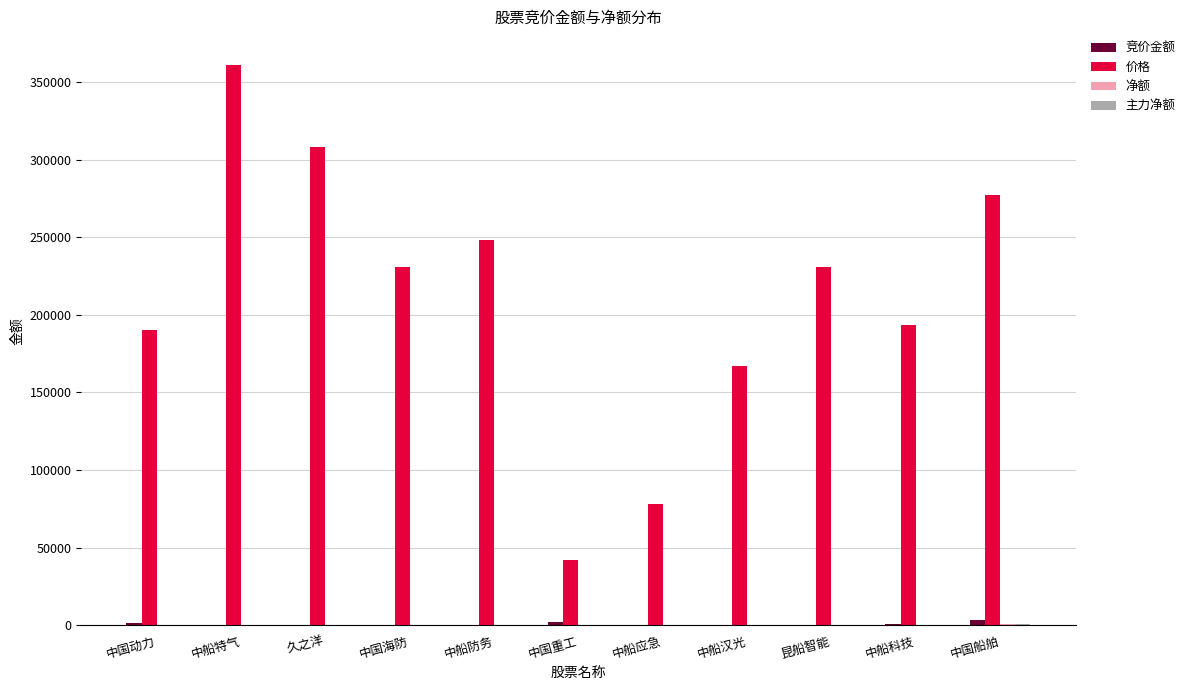

What is the sum of the 价格 values at 中国动力 and 中船应急?

268500.0